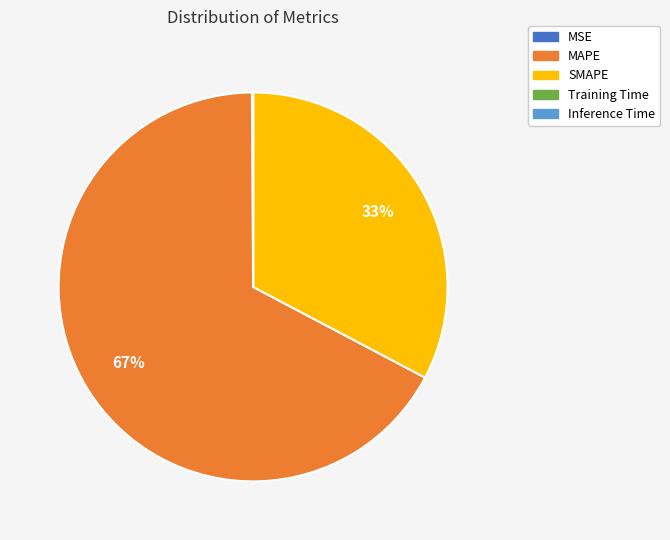

To the nearest percent, what portion does SMAPE represent?

33%